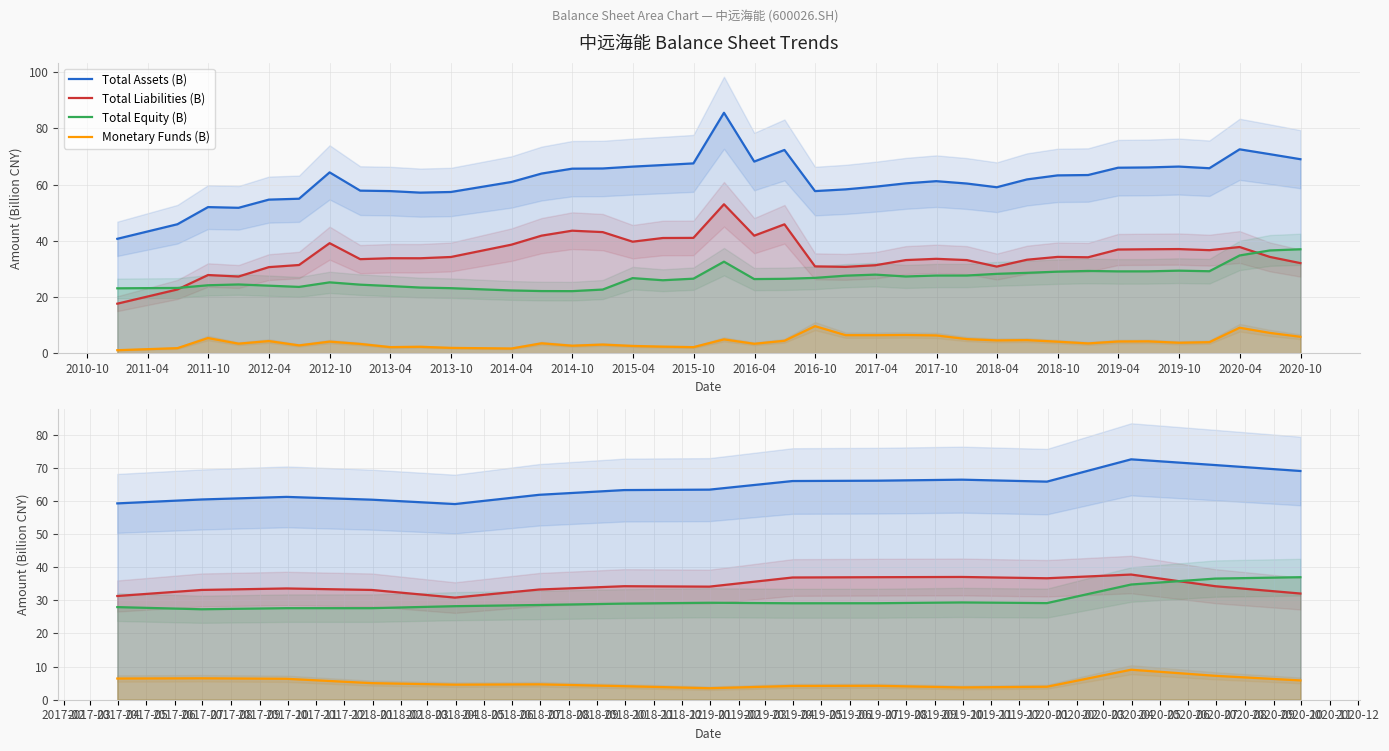

True or false: Monetary Funds (B) has more than 2 points higher than both neighbors.

True